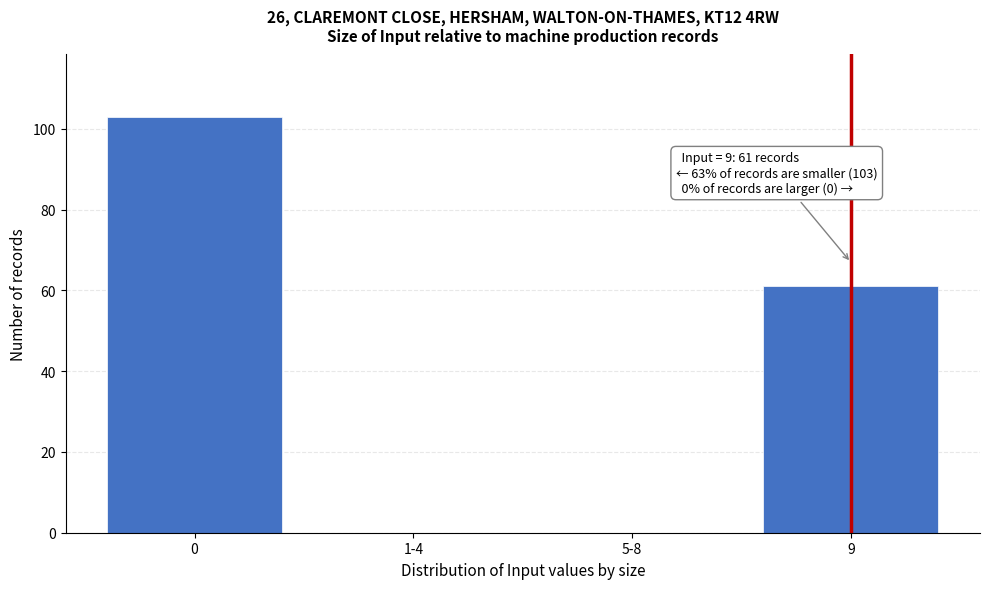

Reading left to right, extract all data points from this chart.

0=103	1-4=0	5-8=0	9=61